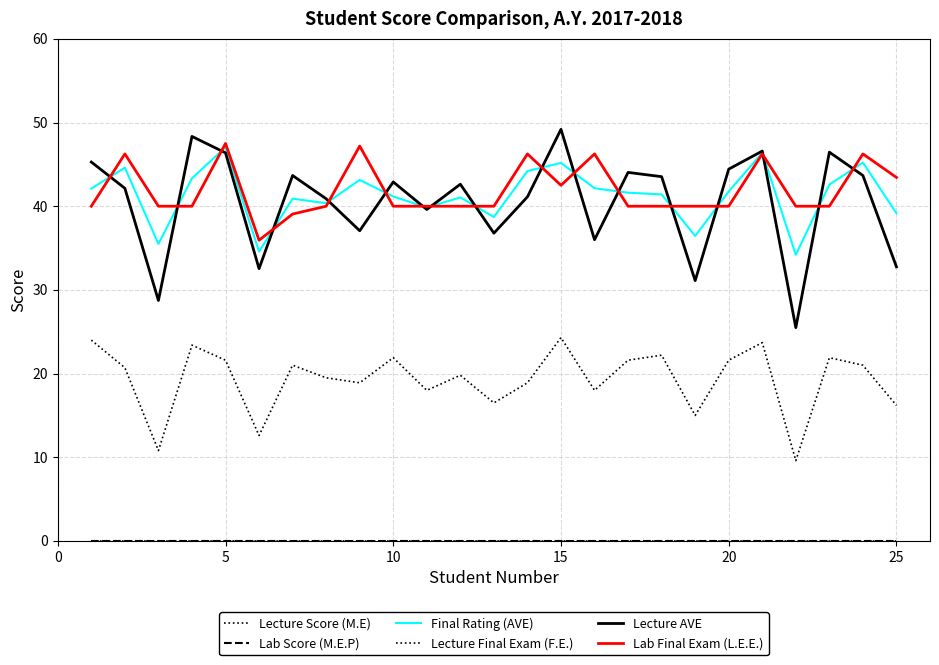

Reading left to right, list all the values displayed in this chart.

Lecture Score (M.E): 24.0	20.7	10.8	23.4	21.6	12.6	21.0	19.5	18.9	21.9	18.0	19.8	16.5	18.9	24.3	18.0	21.6	22.2	15.0	21.6	23.7	9.6	21.9	21.0	16.2
Lab Score (M.E.P): 0.0	0.0	0.0	0.0	0.0	0.0	0.0	0.0	0.0	0.0	0.0	0.0	0.0	0.0	0.0	0.0	0.0	0.0	0.0	0.0	0.0	0.0	0.0	0.0	0.0
Final Rating (AVE): 42.1	44.6	35.5	43.3	47.1	34.6	40.9	40.4	43.1	41.2	39.8	41.1	38.7	44.2	45.2	42.1	41.6	41.4	36.4	41.8	46.4	34.2	42.6	45.2	39.2
Lecture Final Exam (F.E.): 0.0	0.0	0.0	0.0	0.0	0.0	0.0	0.0	0.0	0.0	0.0	0.0	0.0	0.0	0.0	0.0	0.0	0.0	0.0	0.0	0.0	0.0	0.0	0.0	0.0
Lecture AVE: 45.3	42.1	28.7	48.3	46.4	32.5	43.7	40.9	37.1	42.9	39.6	42.6	36.8	41.1	49.2	36.0	44.0	43.5	31.1	44.4	46.6	25.5	46.5	43.7	32.8
Lab Final Exam (L.E.E.): 40.0	46.2	40.0	40.0	47.5	35.9	39.1	40.0	47.2	40.0	40.0	40.0	40.0	46.2	42.5	46.2	40.0	40.0	40.0	40.0	46.2	40.0	40.0	46.2	43.4